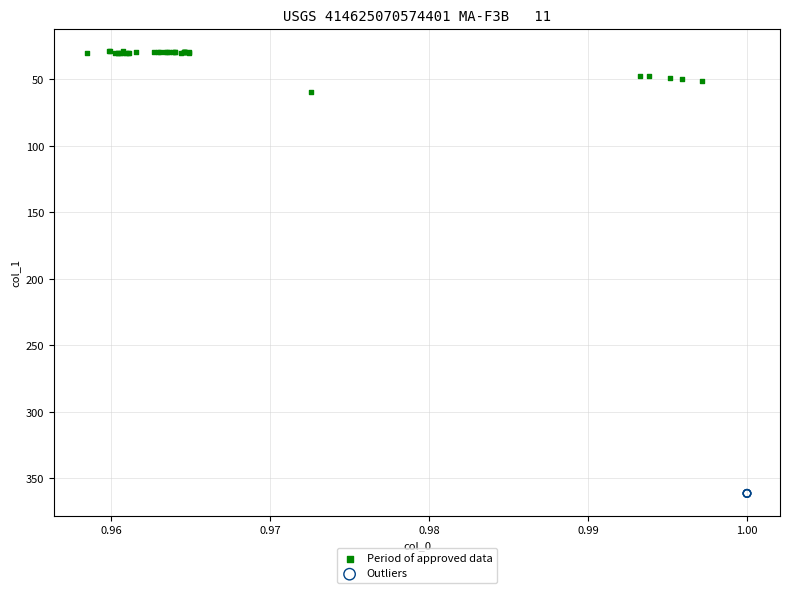

Which series reaches the minimum Y coordinate?

Period of approved data